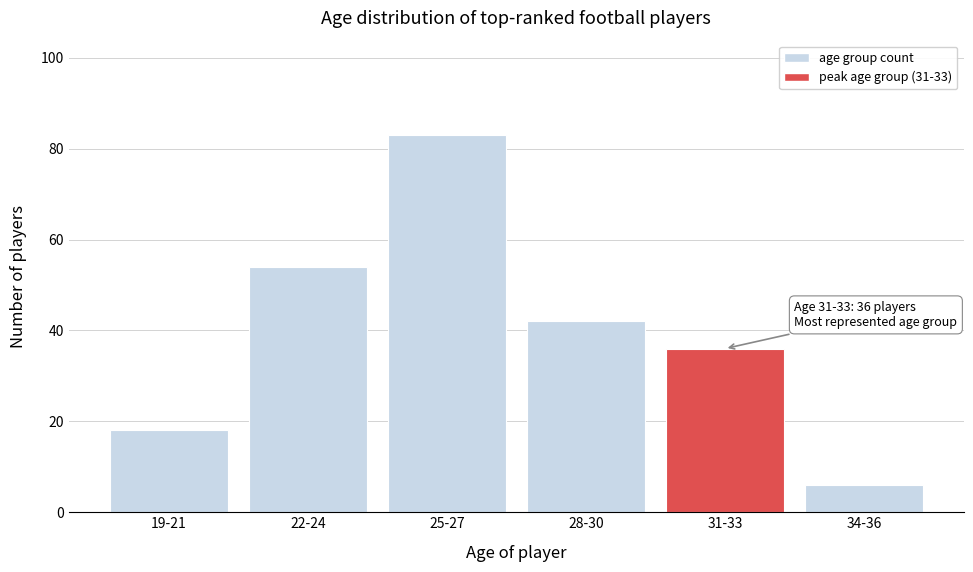

Reading left to right, list all the values displayed in this chart.

19-21=18	22-24=54	25-27=83	28-30=42	31-33=36	34-36=6